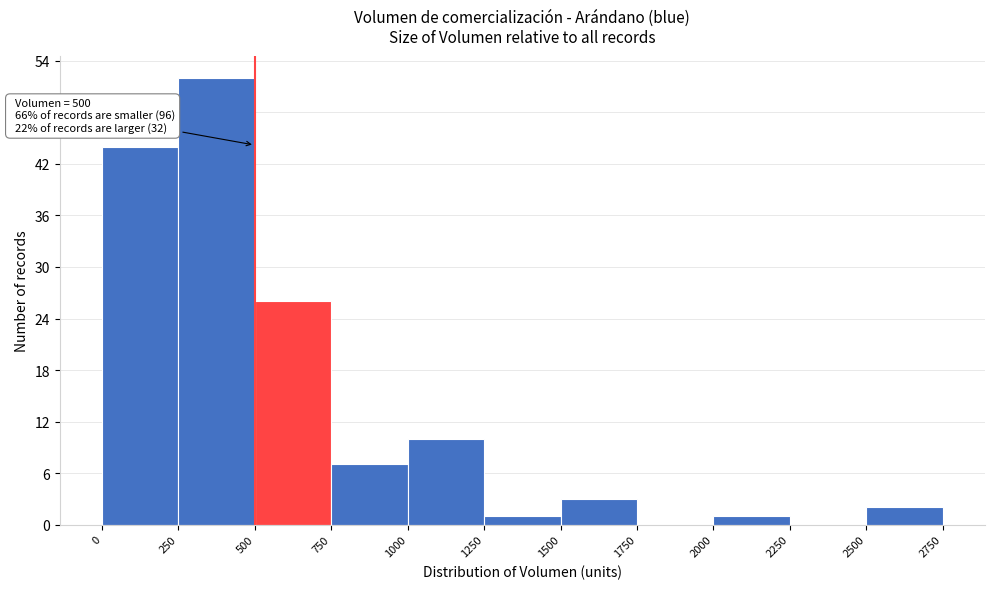

Over which range of the x-axis is the bar tallest?

250 to 500